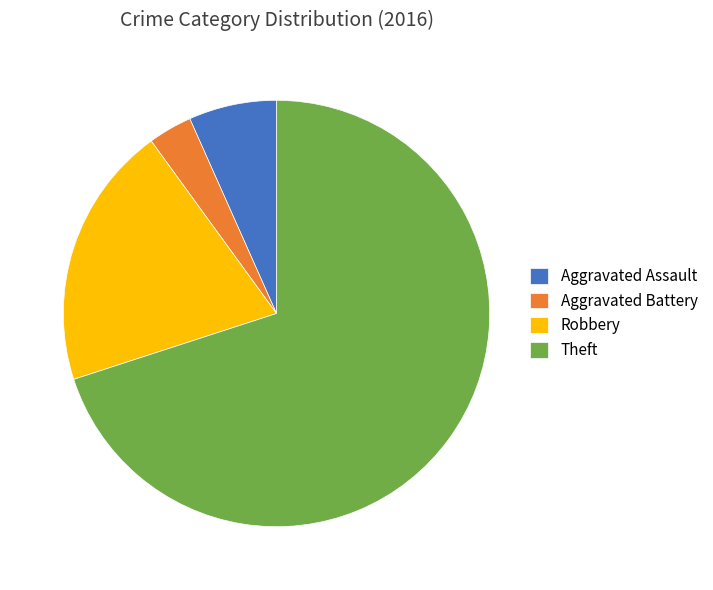

Rank the categories by value from highest to lowest.

Theft, Robbery, Aggravated Assault, Aggravated Battery